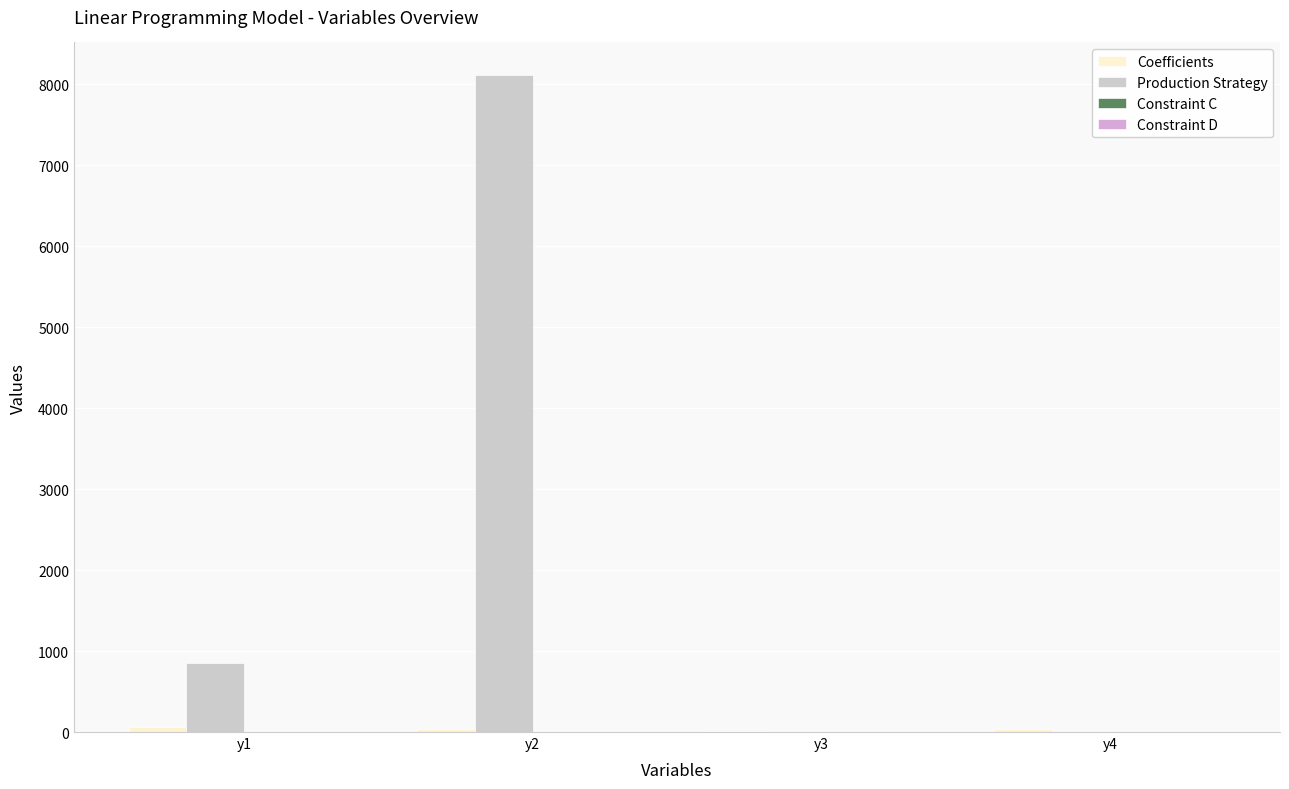

Which label corresponds to the largest value in the chart?

y2